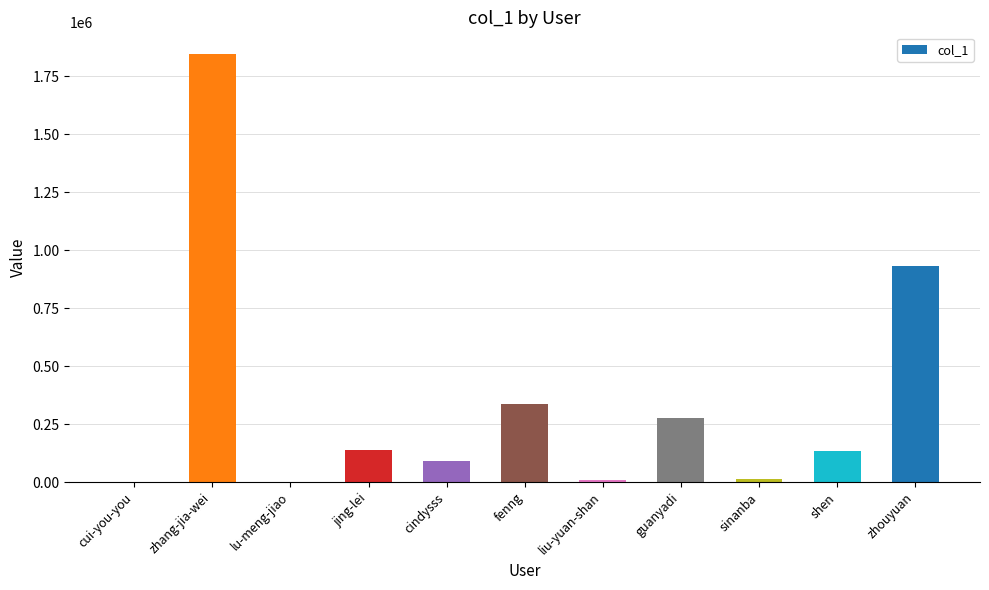

What is the average value?

343213